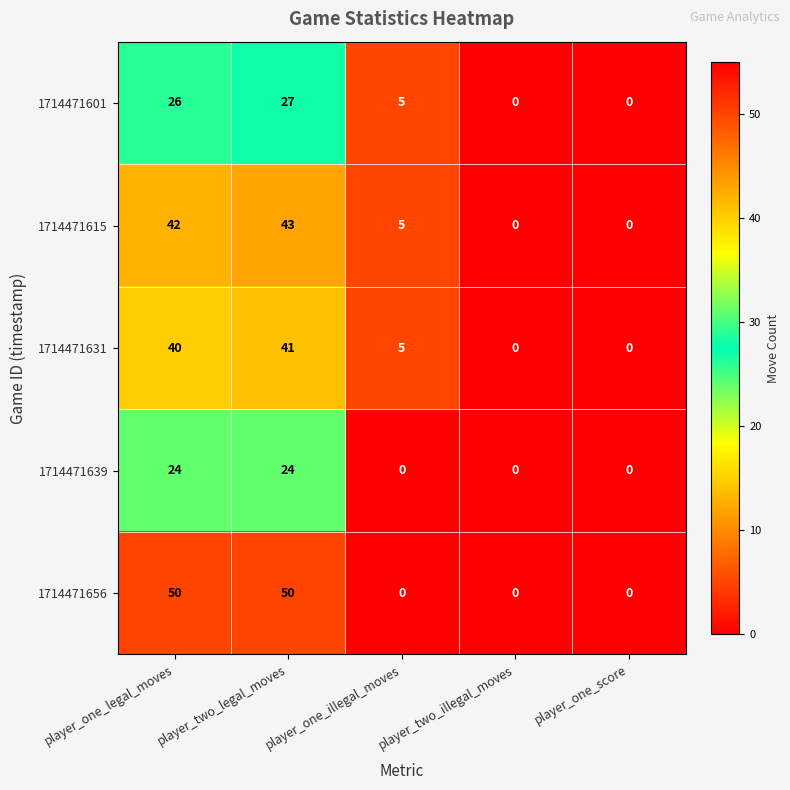

What is the highest value of the 1714471615 series?

43